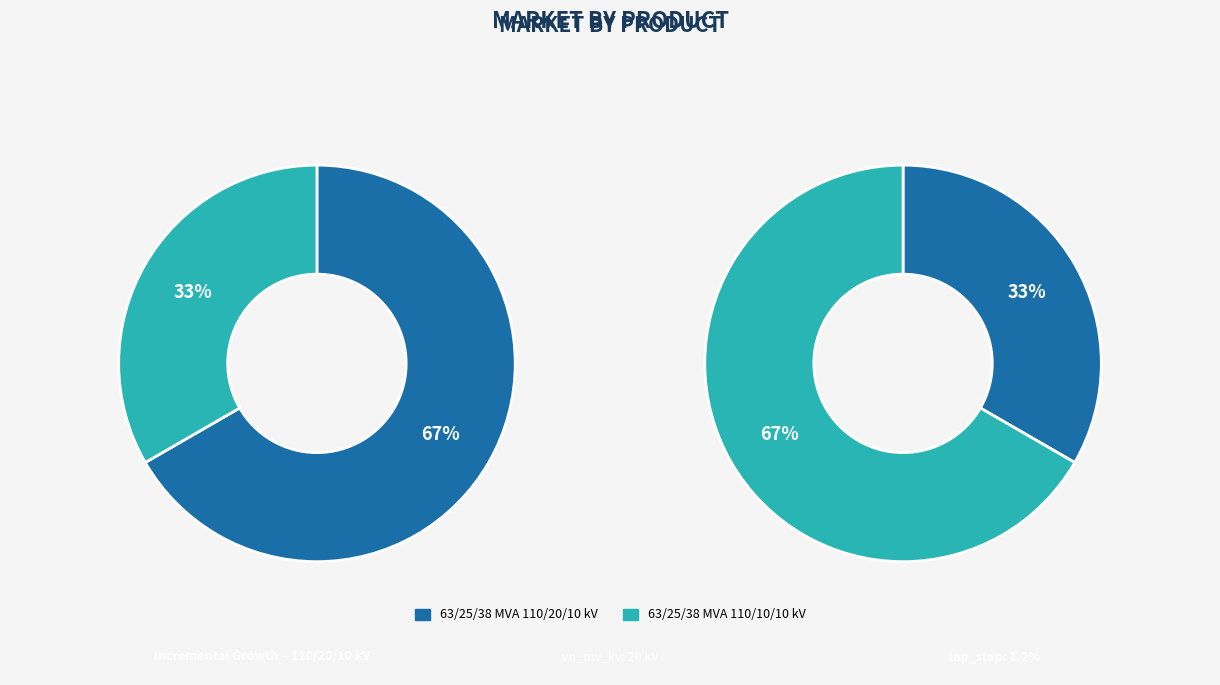

How many segments does this pie chart have?

2